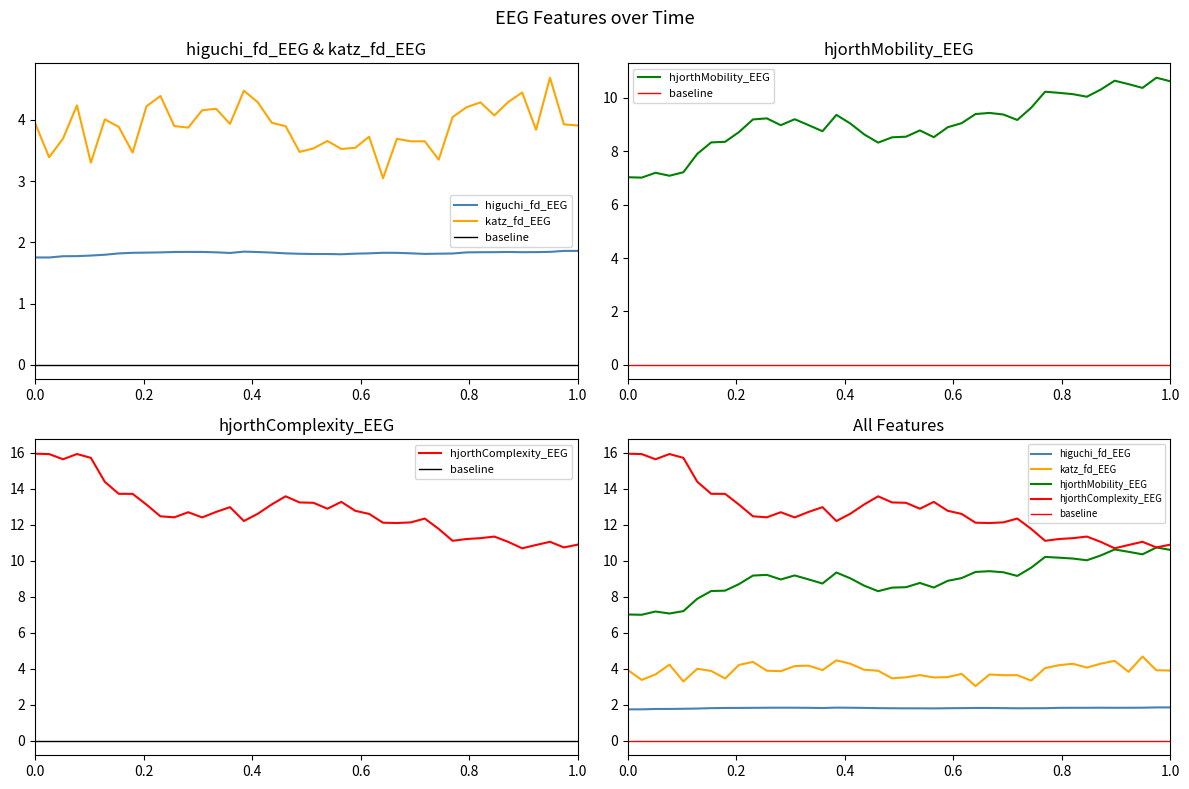

Count the higuchi_fd_EEG values in the range 1 to 2.

40